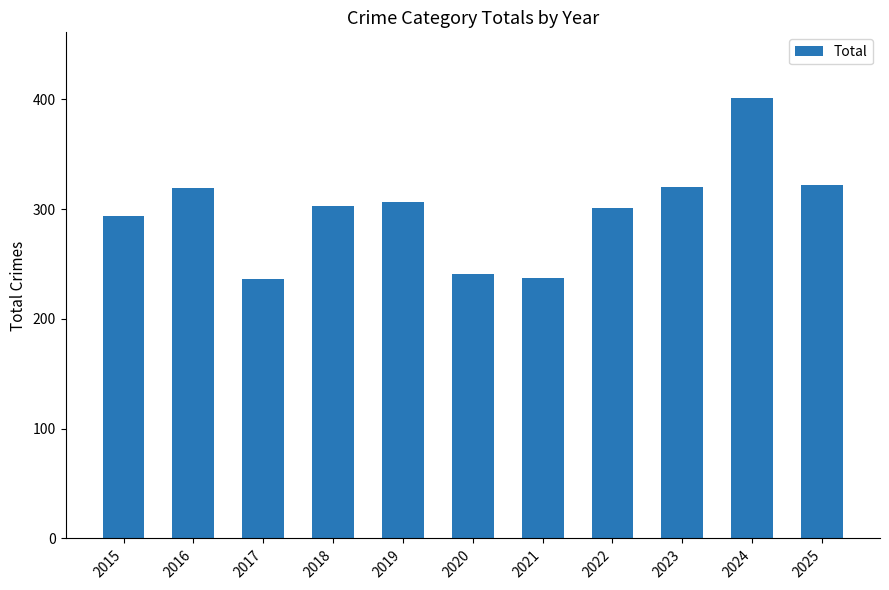

Between 2018 and 2017, which is larger?

2018